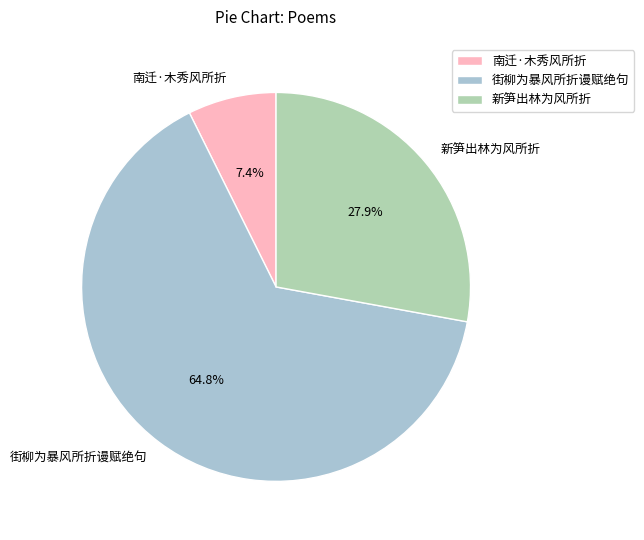

Is it true that 街柳为暴风所折谩赋绝句 is 65% of the pie?

True